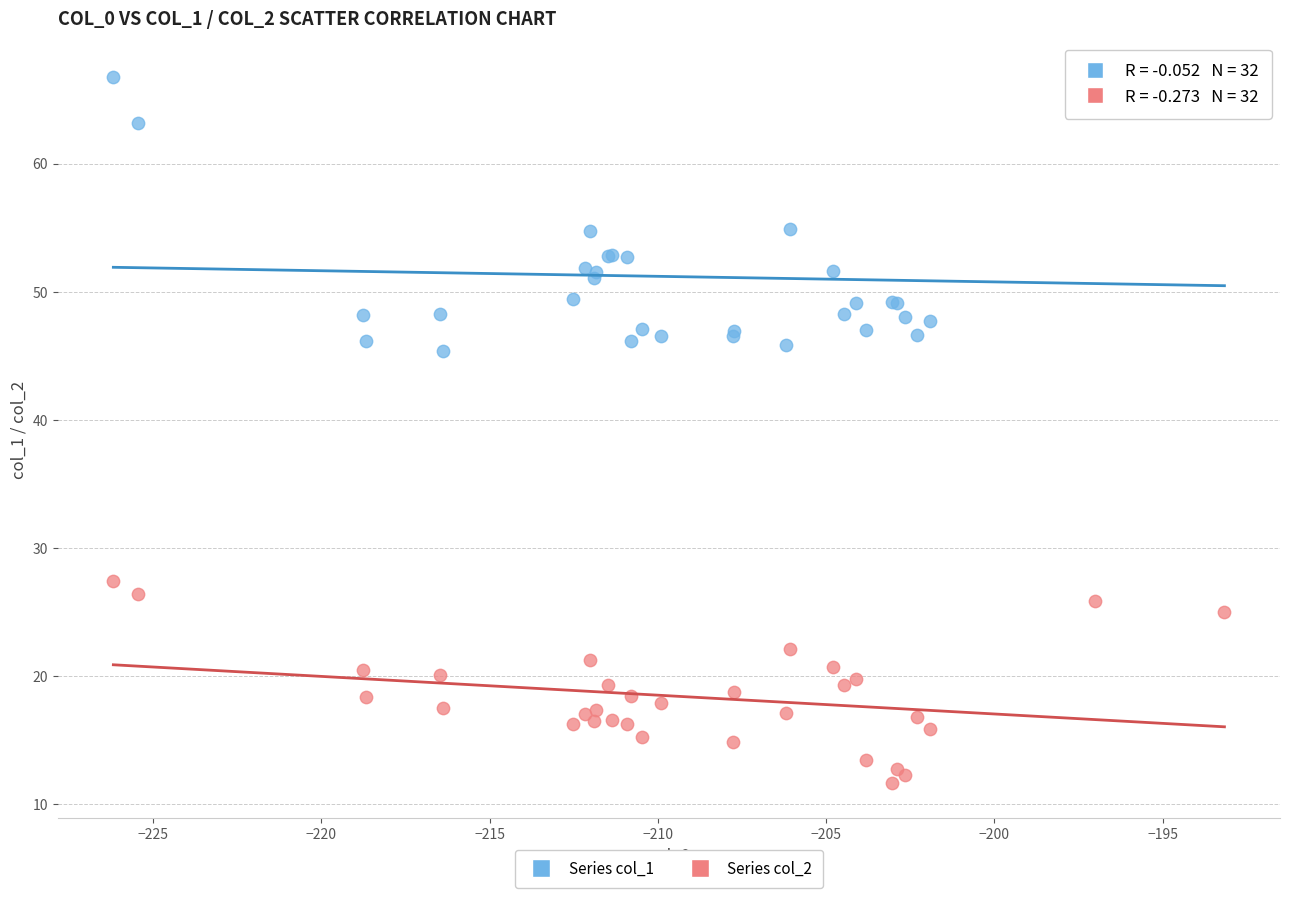

Which series has the widest spread of Y values?

Series col_1